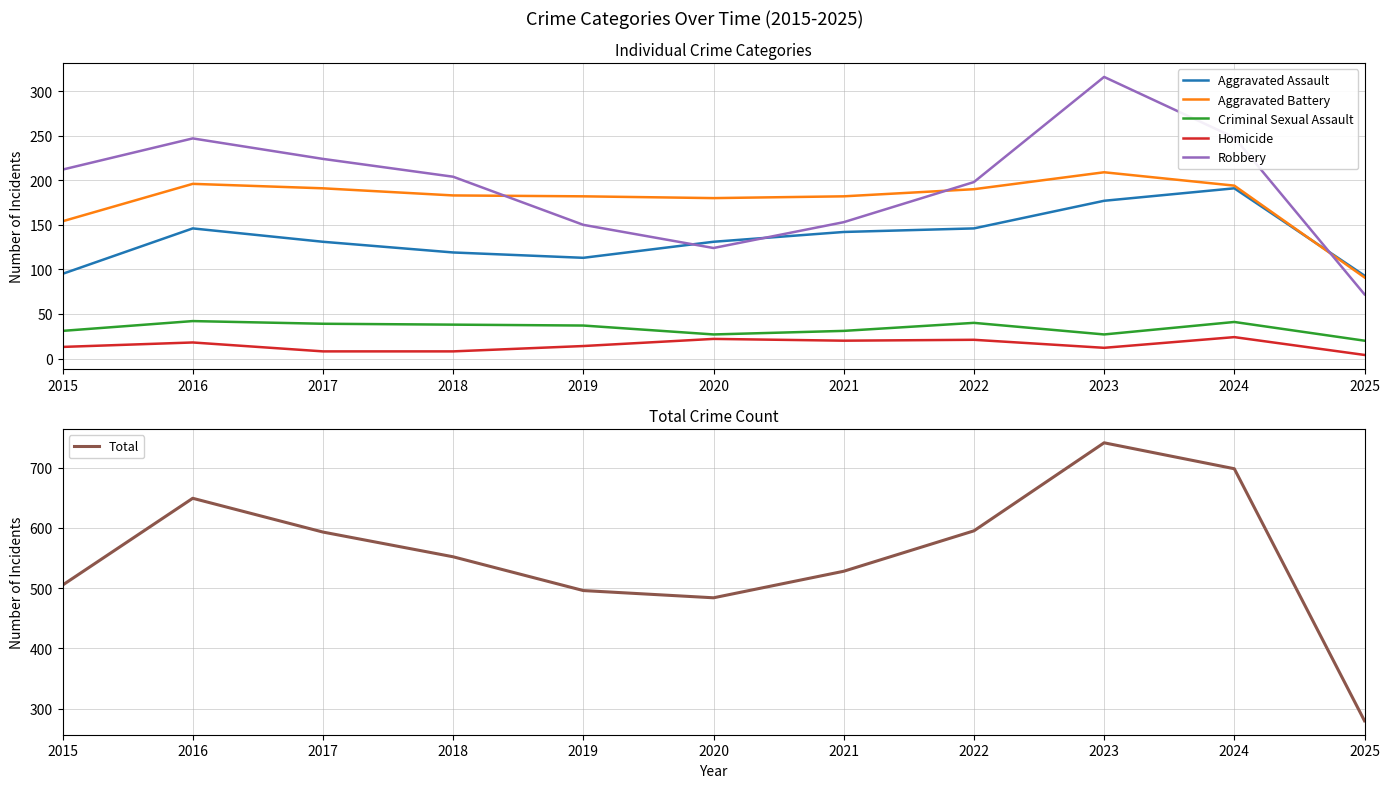

True or false: Robbery has a value of 347 at 2017.

False